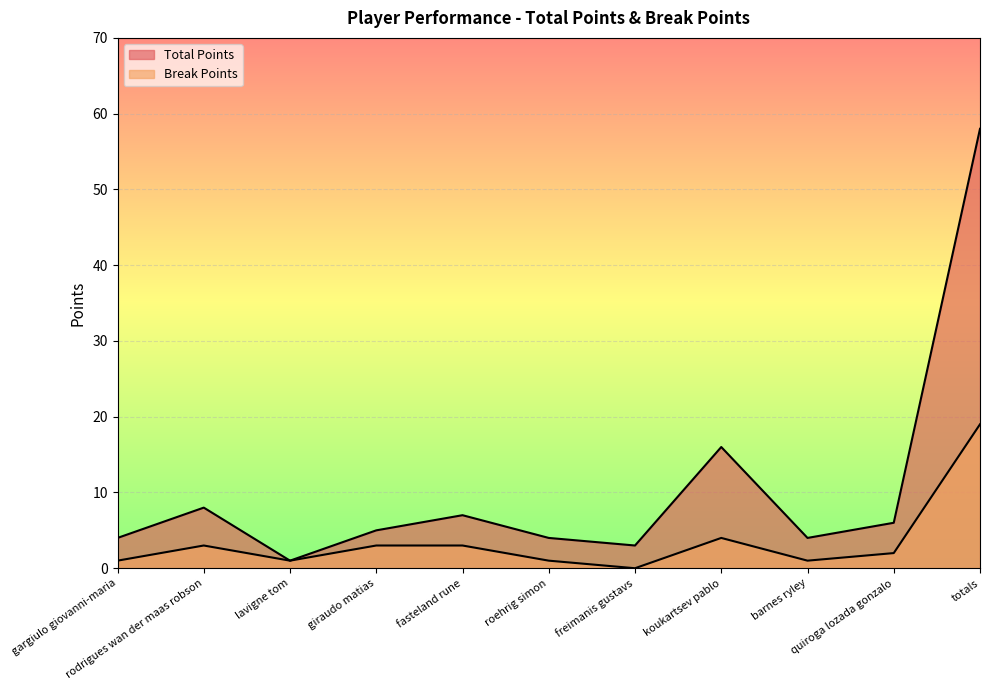

How many positive values does the Break Points series have?

10